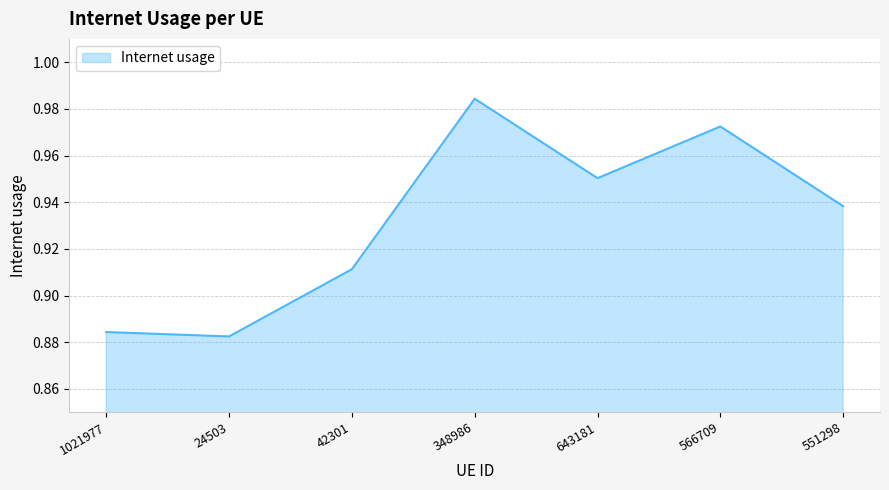

List the labels in order of value, smallest first.

24503, 1021977, 42301, 551298, 643181, 566709, 348986